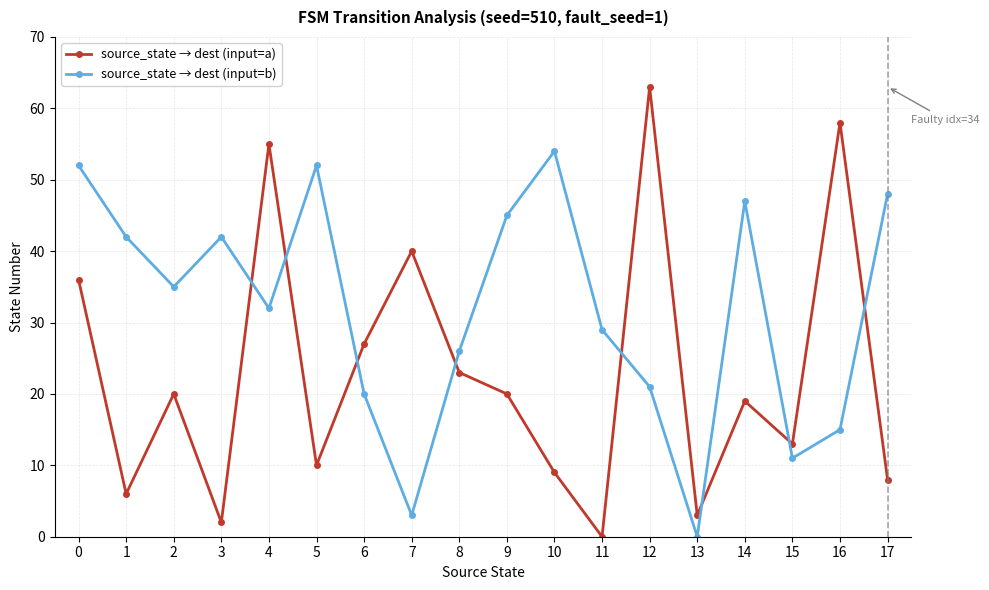

At how many categories does at least one series exceed 39?

12